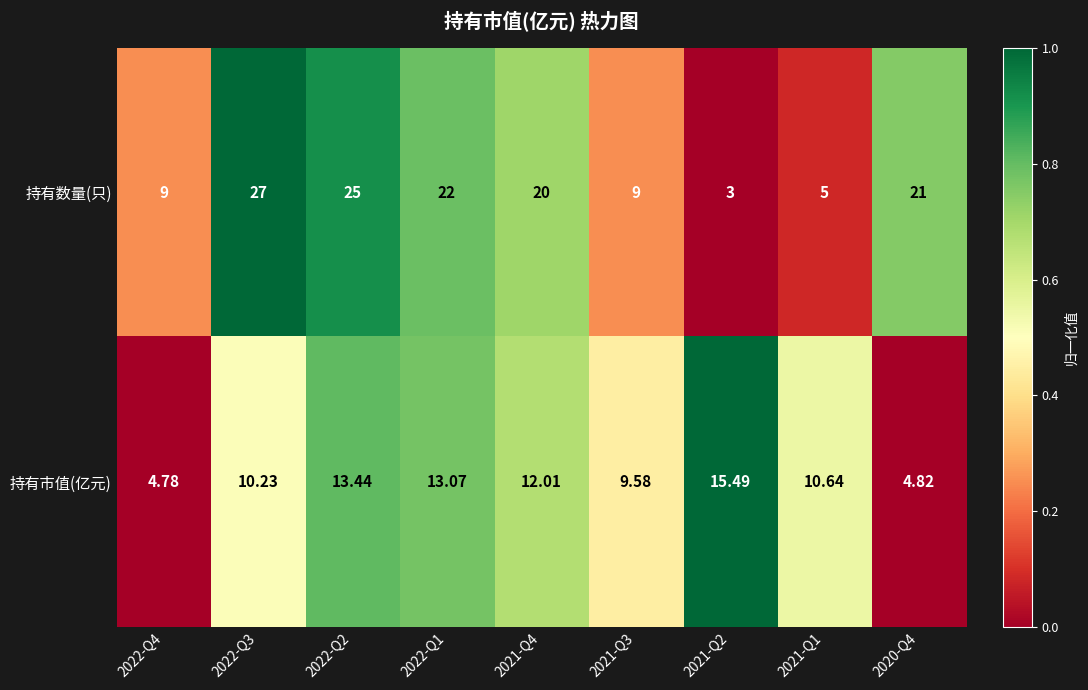

How many data points in 持有数量(只) are less than 20?

4